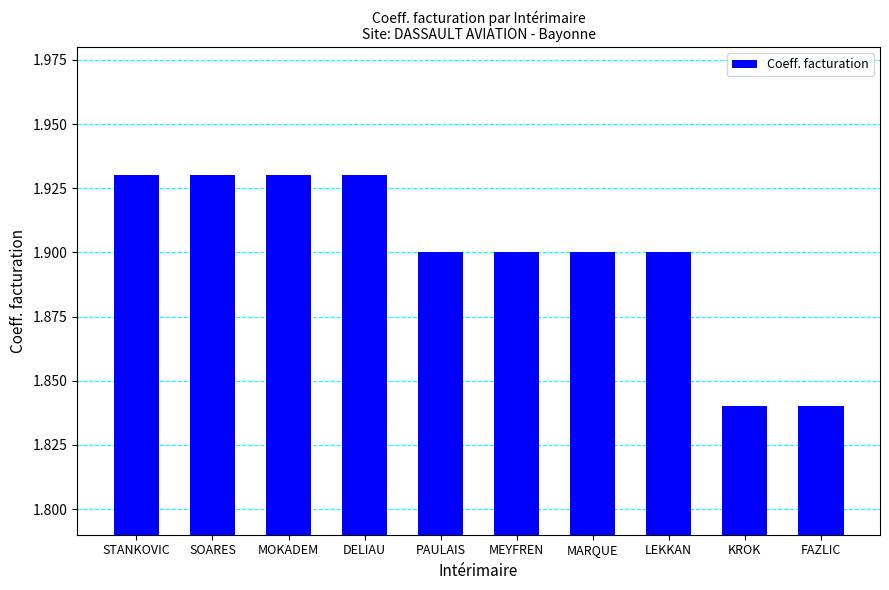

The chart shows a value of 3.1 at KROK. True or false?

False